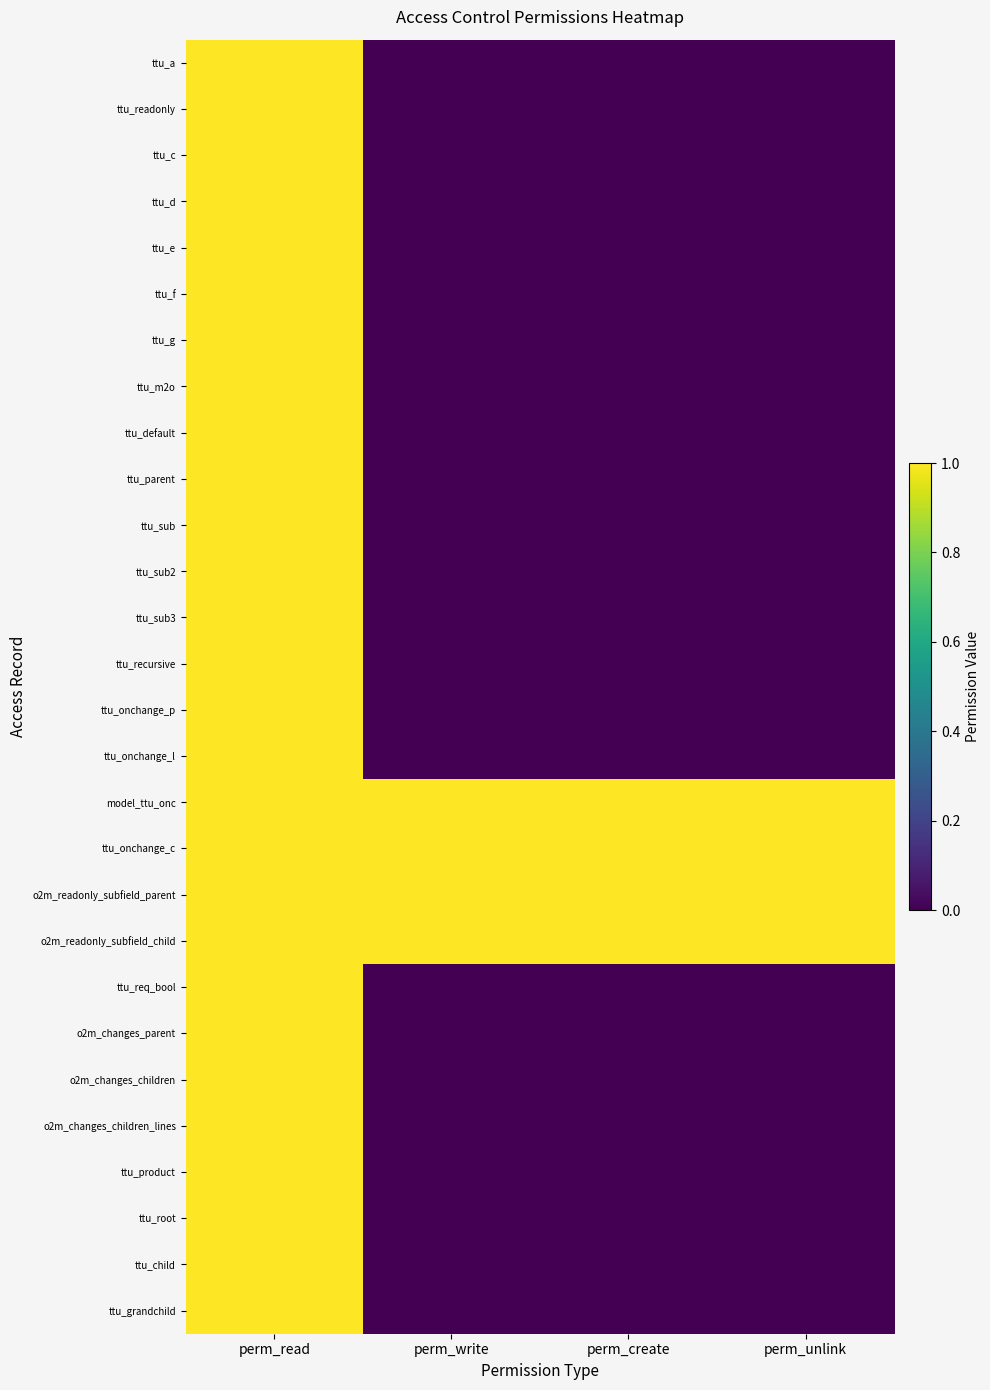

Between perm_read and perm_unlink, which is larger?

perm_read